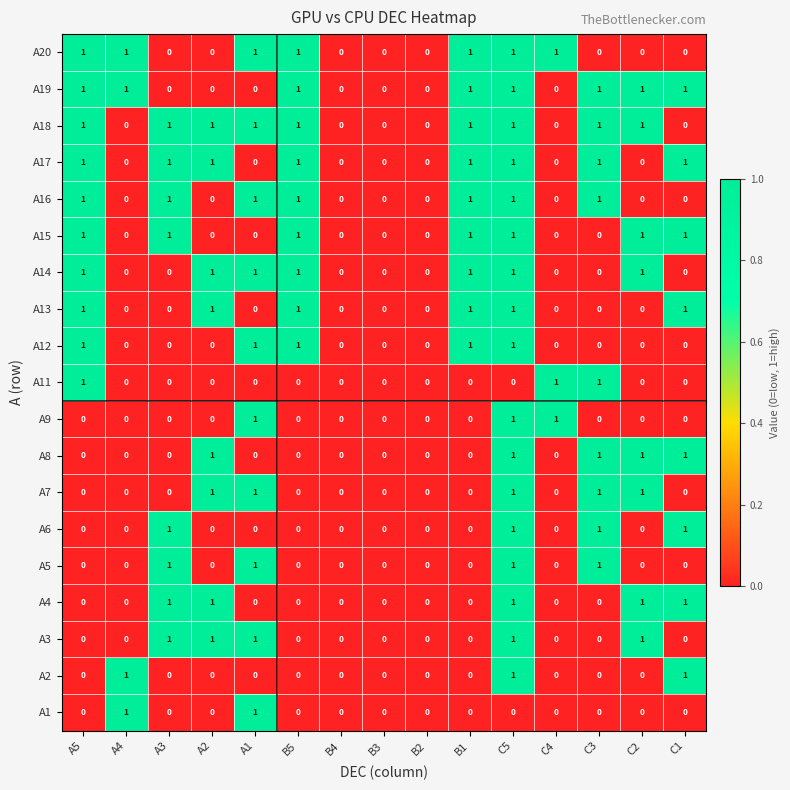

How many values in the A2 series exceed 0?

3